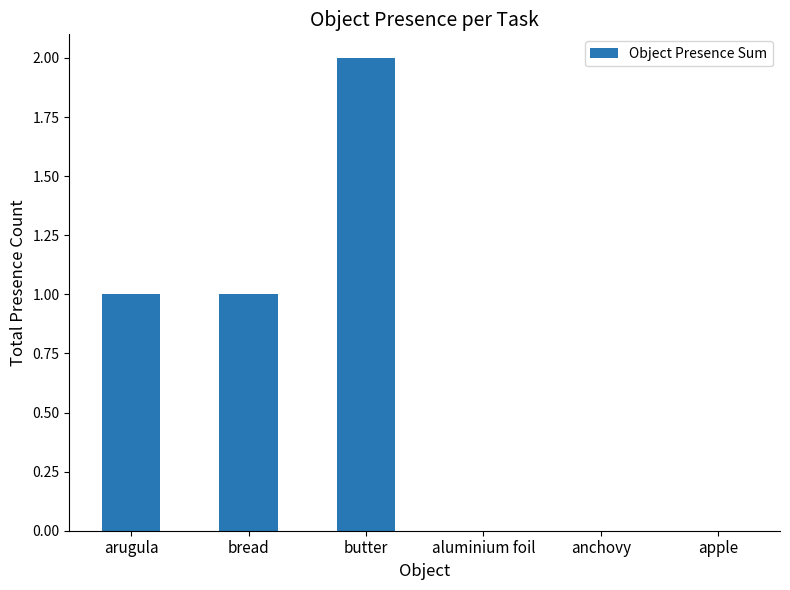

How many data points does each series have?

6